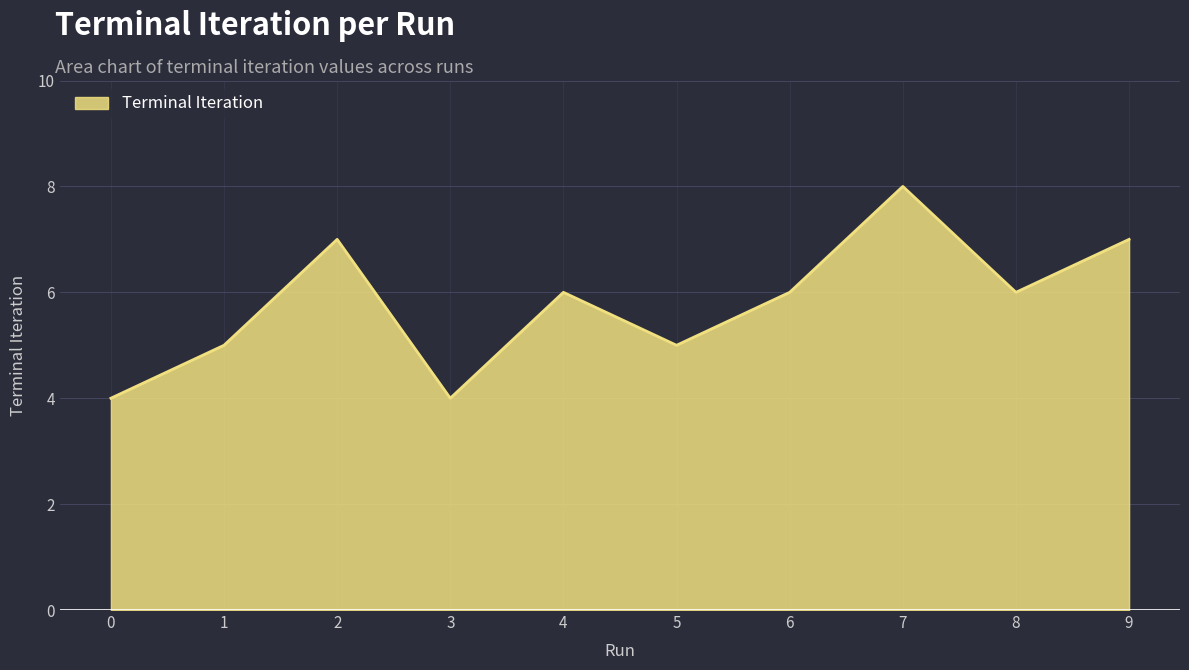

Reading left to right, what are all the values shown in this chart?

4	5	7	4	6	5	6	8	6	7